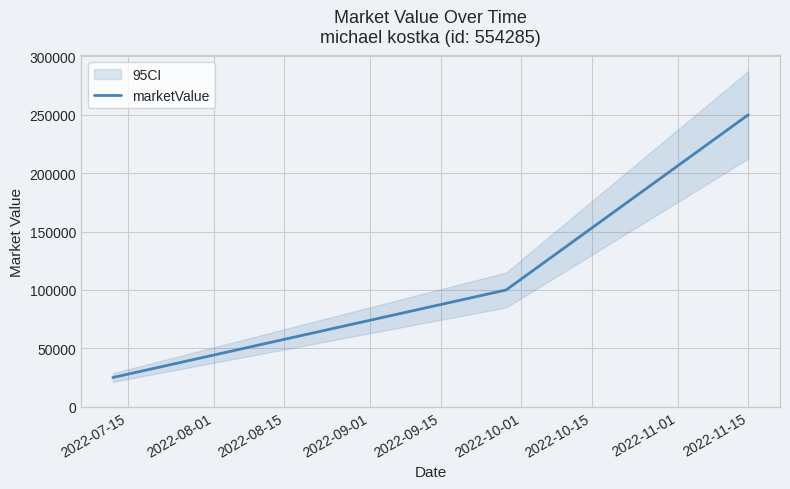

How many lines are shown in the chart?

1